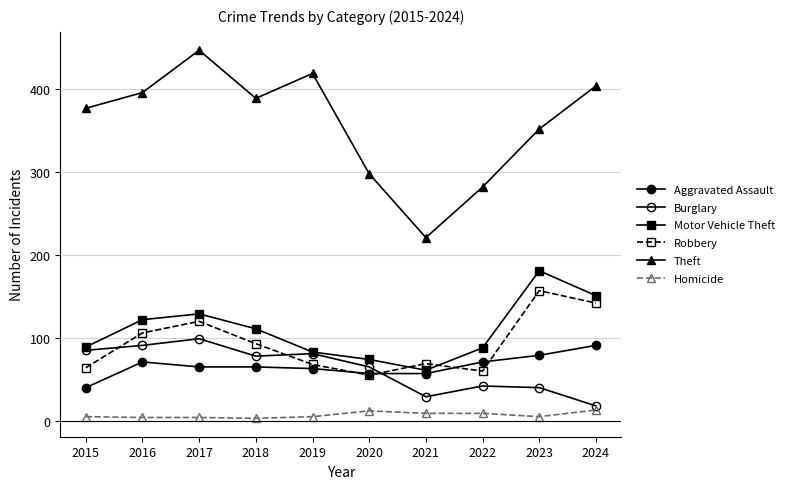

True or false: Motor Vehicle Theft and Burglary intersect in this chart.

False